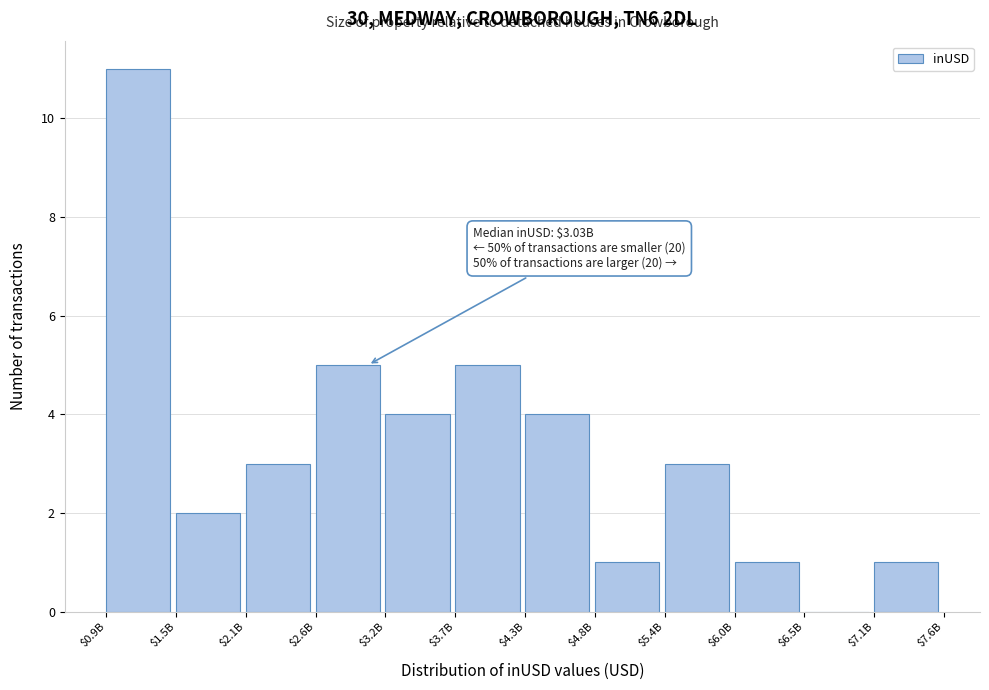

What is the sum of all values?

40